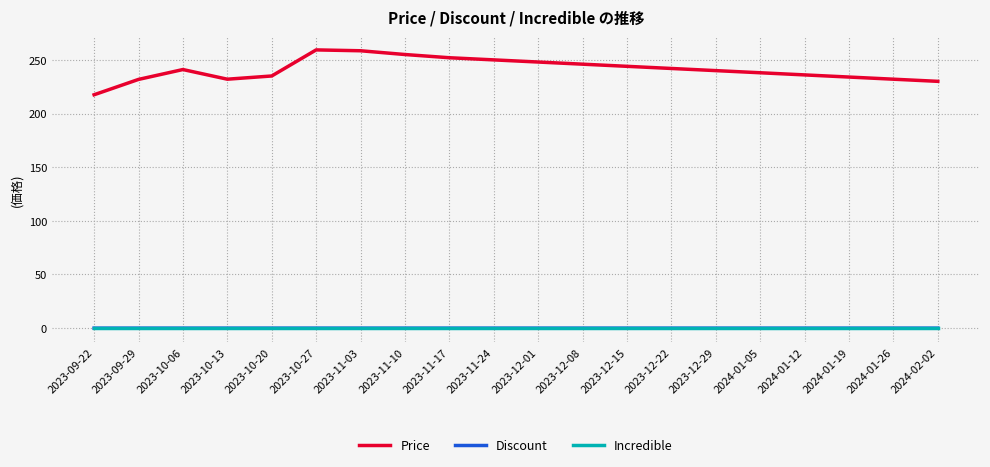

At which category is the sum across all series the highest?

2023-10-27